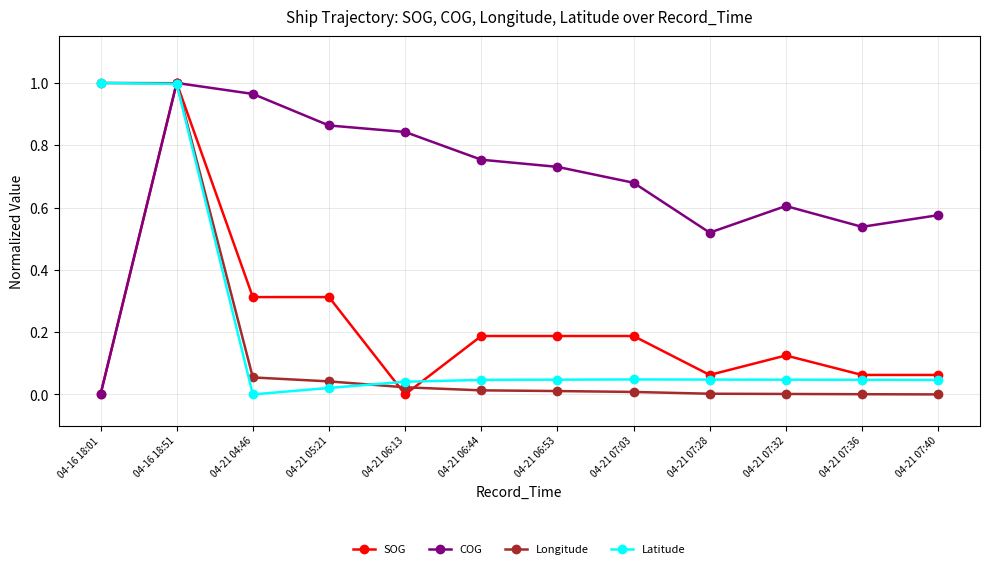

What is the label of the 4th point from the right?

04-21 07:28